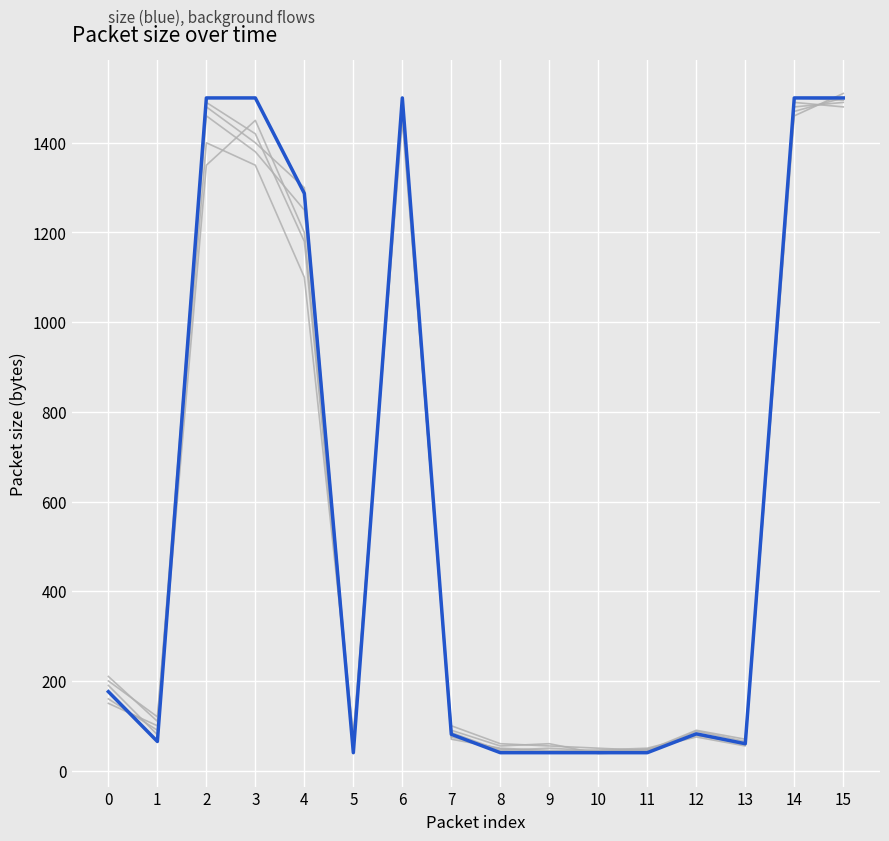

Reading right to left, what are all the values shown in this chart?

bg1: 1490	1480	70	90	45	50	55	60	100	1450	80	1100	1350	1400	120	200
bg2: 1510	1460	55	75	48	42	45	50	70	1480	60	1200	1450	1350	90	160
bg3: 1480	1490	65	88	42	38	60	55	90	1490	50	1300	1400	1480	80	190
bg4: 1500	1470	58	80	46	44	50	45	85	1460	70	1250	1380	1460	100	150
bg5: 1495	1500	62	78	50	46	42	48	75	1500	55	1180	1420	1490	110	210
size: 1500	1500	60	82	40	40	40	40	81	1500	40	1287	1500	1500	65	176